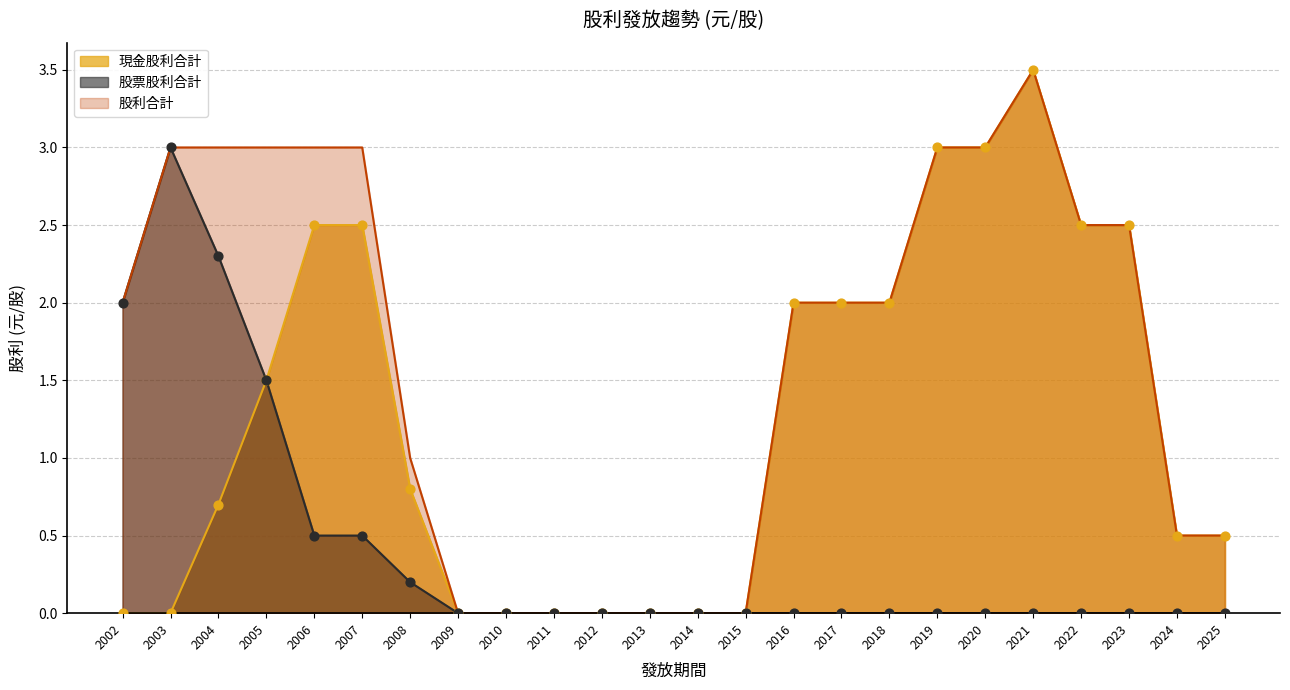

What are all the series names shown in the legend?

現金股利合計, 股票股利合計, 股利合計